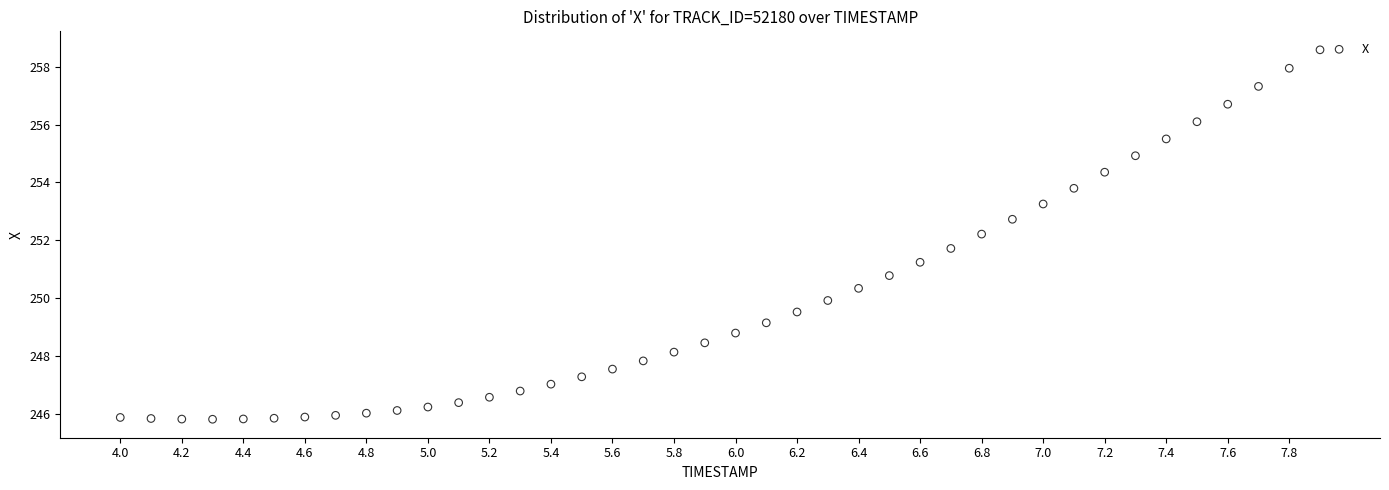

What is the range of X values (max minus min)?

3.9